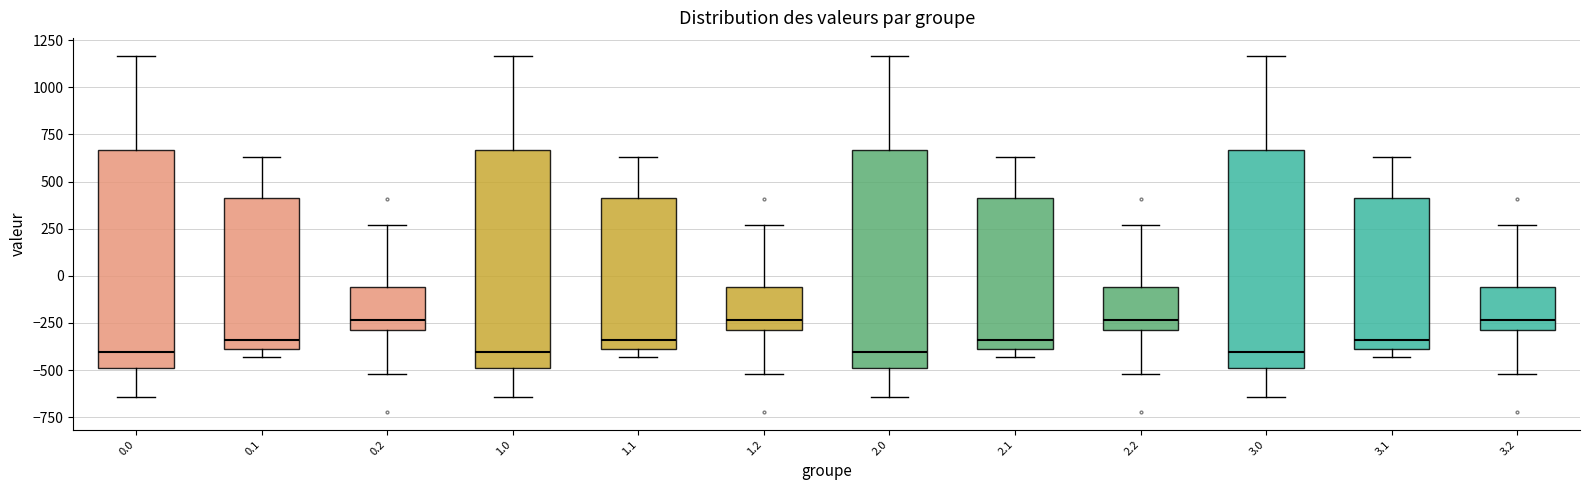

Reading left to right, transcribe this box plot: for each box, give where its median line is, the range the box spans, and where its two whiskers end, as read against the y-axis. The values are not printed on the chart, so give them approximately, as read against the axis.

0.0: median -400, box -500 to 650, whiskers -650 to 1150
0.1: median -350, box -400 to 400, whiskers -450 to 650
0.2: median -250, box -300 to -50, whiskers -500 to 250
1.0: median -400, box -500 to 650, whiskers -650 to 1150
1.1: median -350, box -400 to 400, whiskers -450 to 650
1.2: median -250, box -300 to -50, whiskers -500 to 250
2.0: median -400, box -500 to 650, whiskers -650 to 1150
2.1: median -350, box -400 to 400, whiskers -450 to 650
2.2: median -250, box -300 to -50, whiskers -500 to 250
3.0: median -400, box -500 to 650, whiskers -650 to 1150
3.1: median -350, box -400 to 400, whiskers -450 to 650
3.2: median -250, box -300 to -50, whiskers -500 to 250